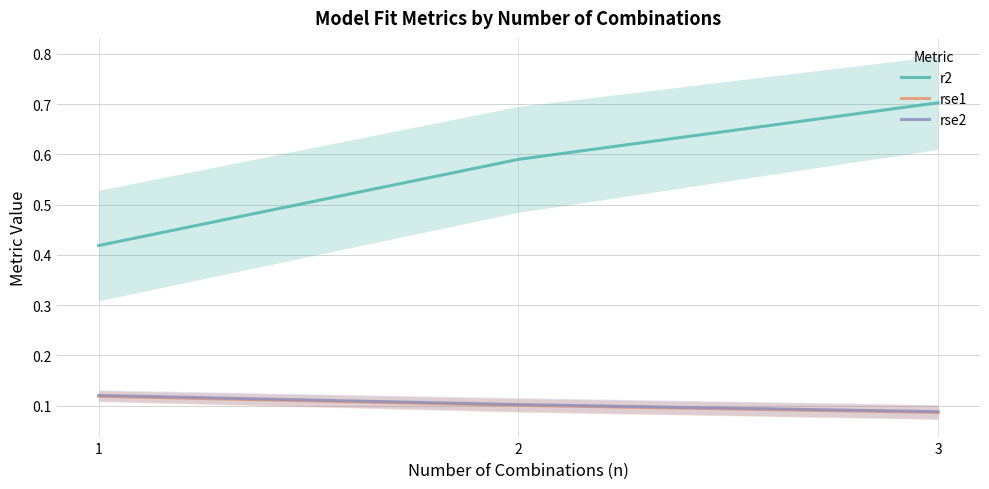

At which label does r2 reach its peak?

3